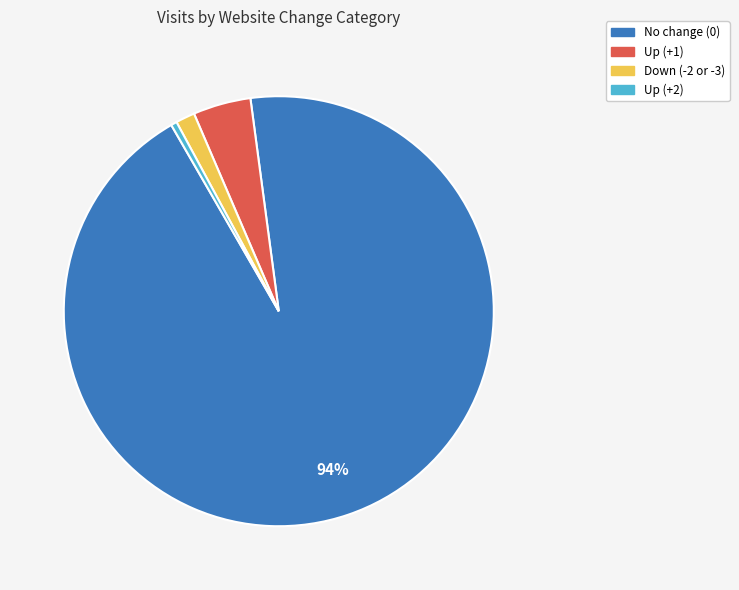

Which slice is the smallest?

Up (+2)